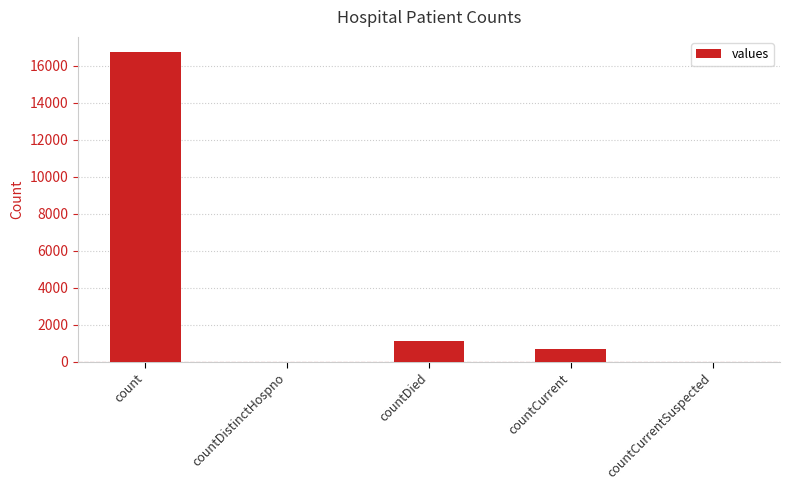

Are the bars grouped side by side (vs. stacked)?

No